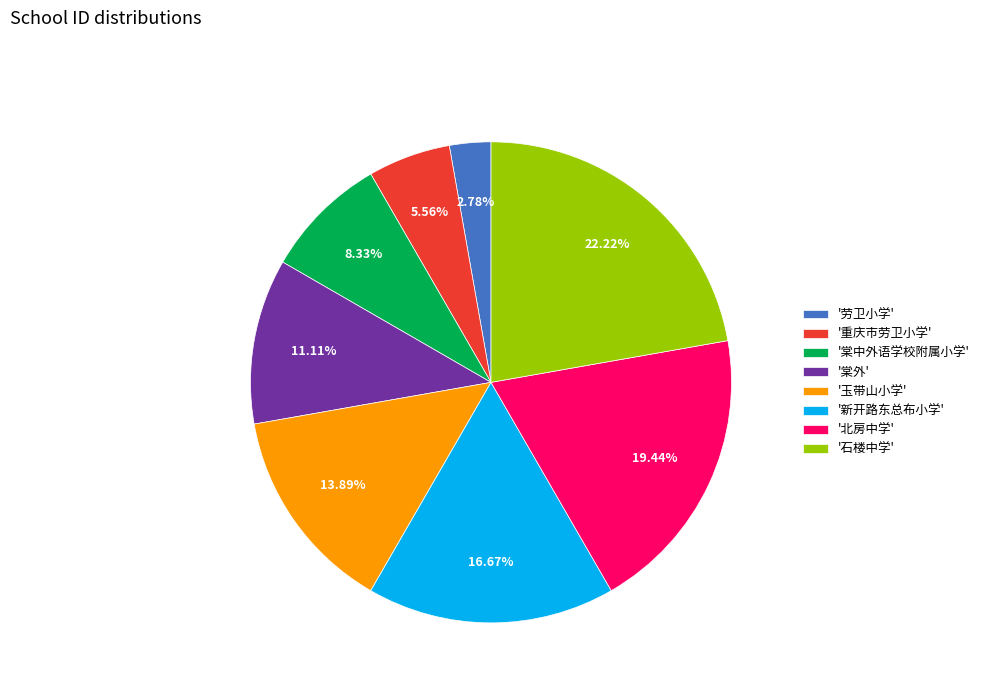

Does any single category account for the majority?

No